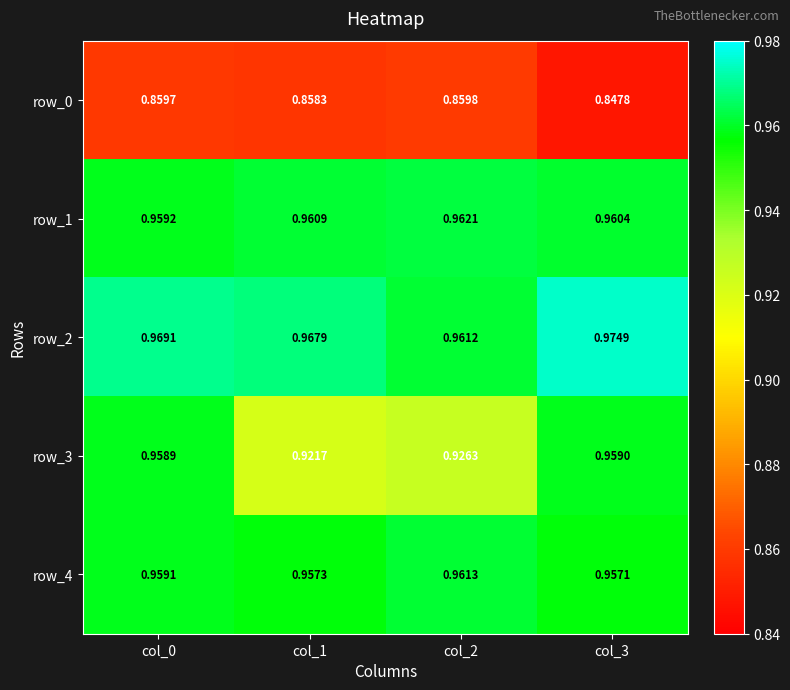

What is the average value of the row_4 series?

1.0